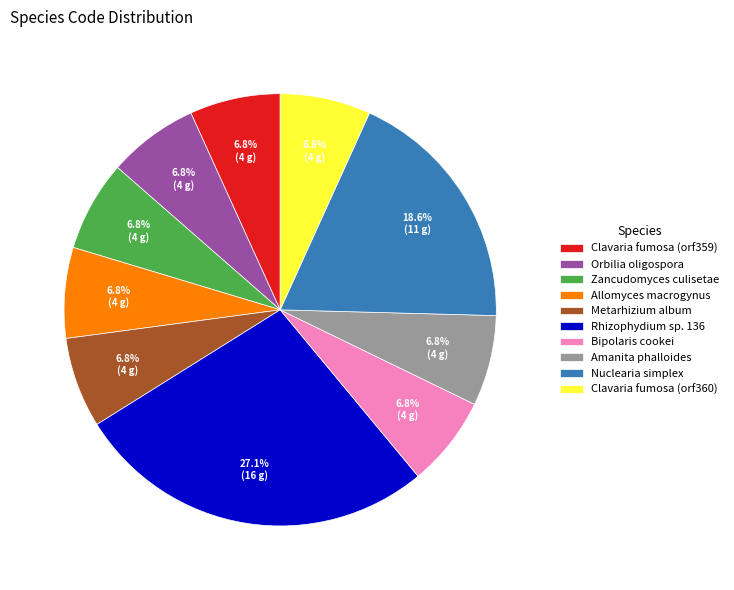

Which slice is the largest?

Rhizophydium sp. 136